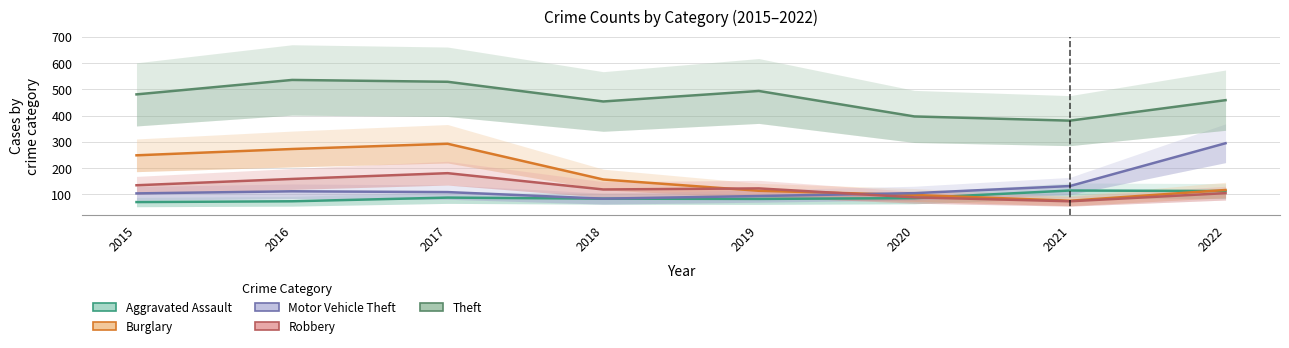

How many lines are shown in the chart?

5